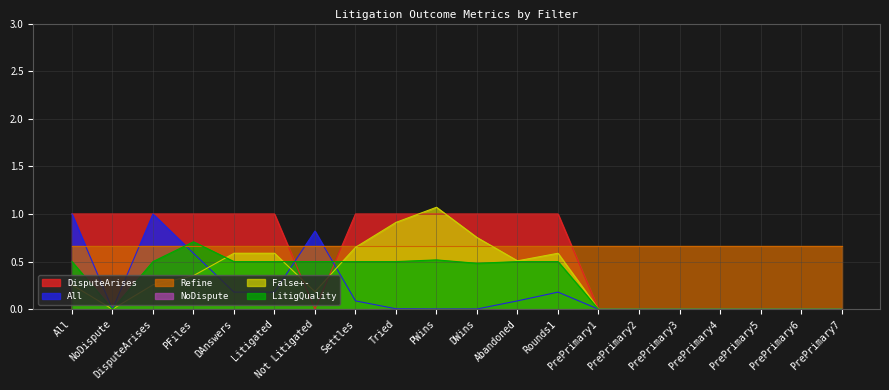

In All, how many points are higher than both neighbors (excluding endpoints)?

3